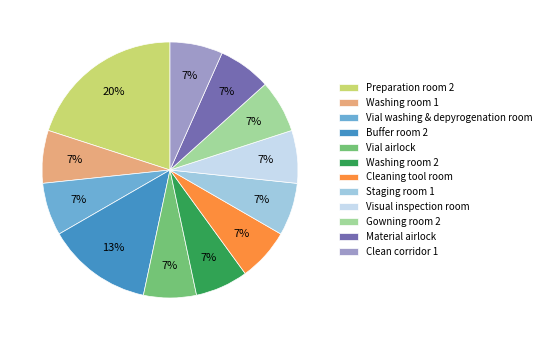

True or false: Washing room 1 accounts for 21% of the total.

False